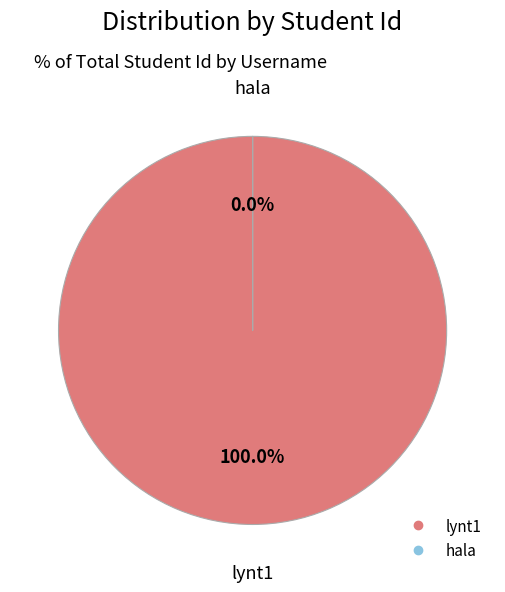

Which category accounts for the majority?

lynt1